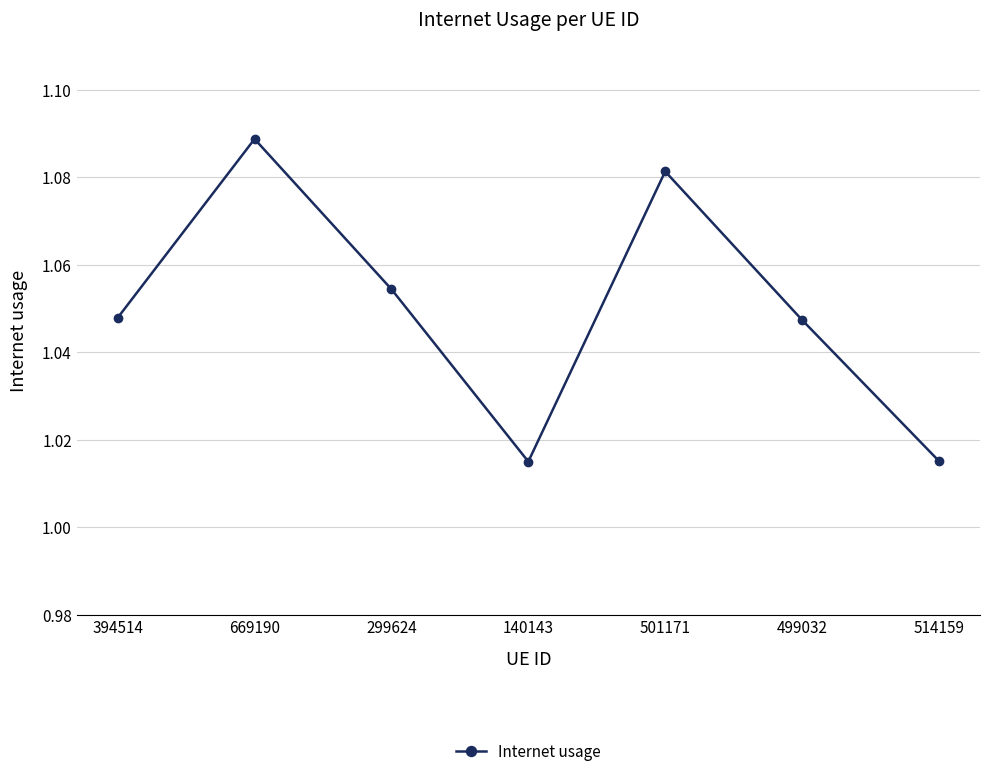

What is the sum of all values?

7.3